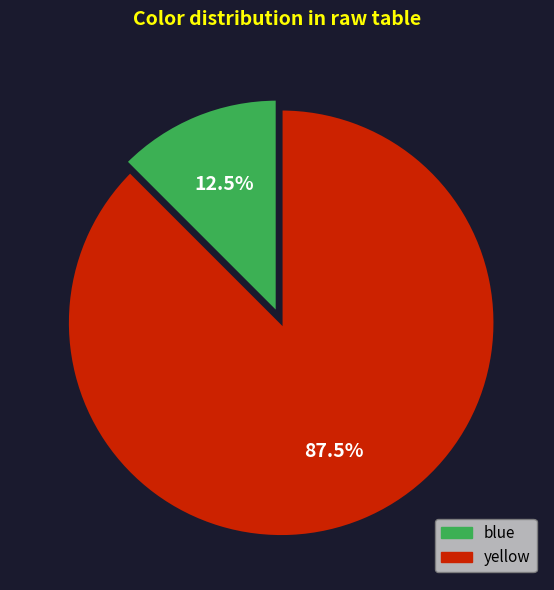

Between blue and yellow, which is larger?

yellow